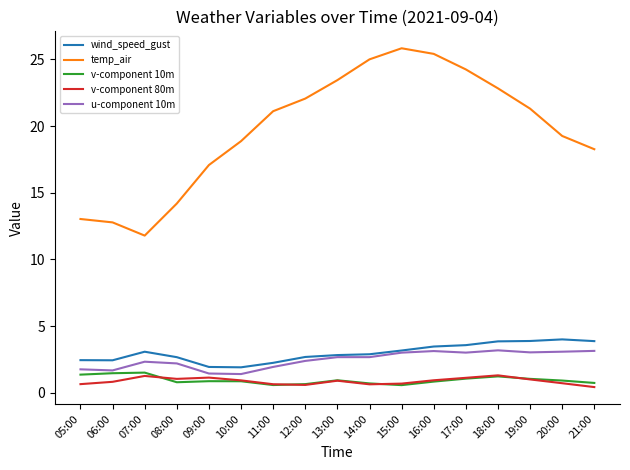

What is the difference between the highest and lowest values at 07:00?

10.5